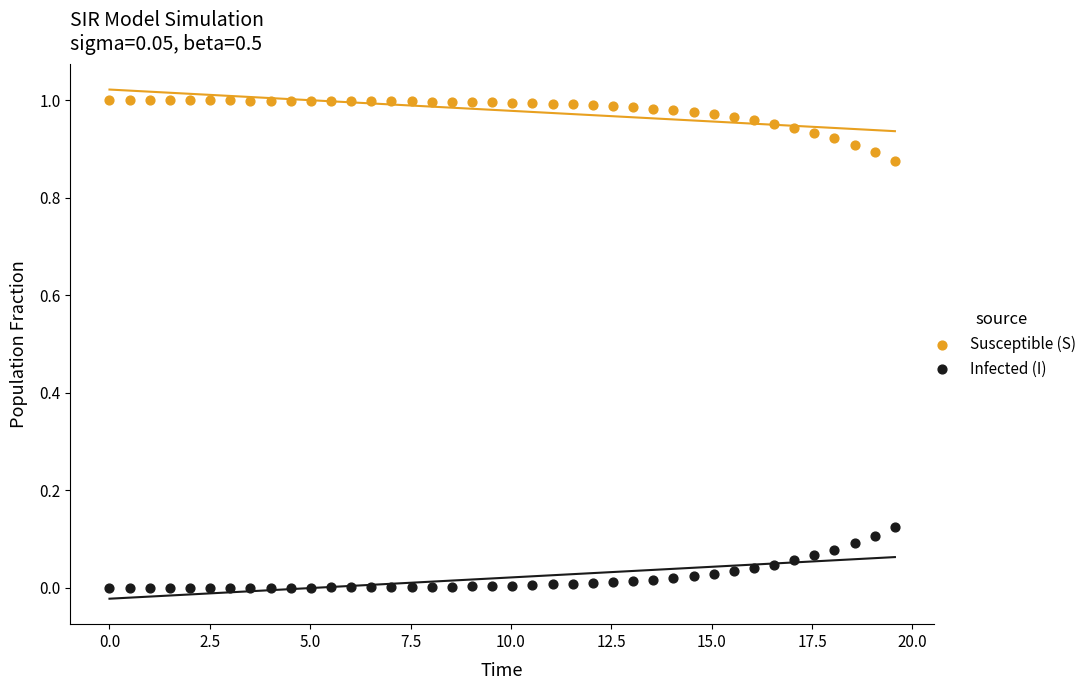

Which series contains the highest Y value?

Susceptible (S)